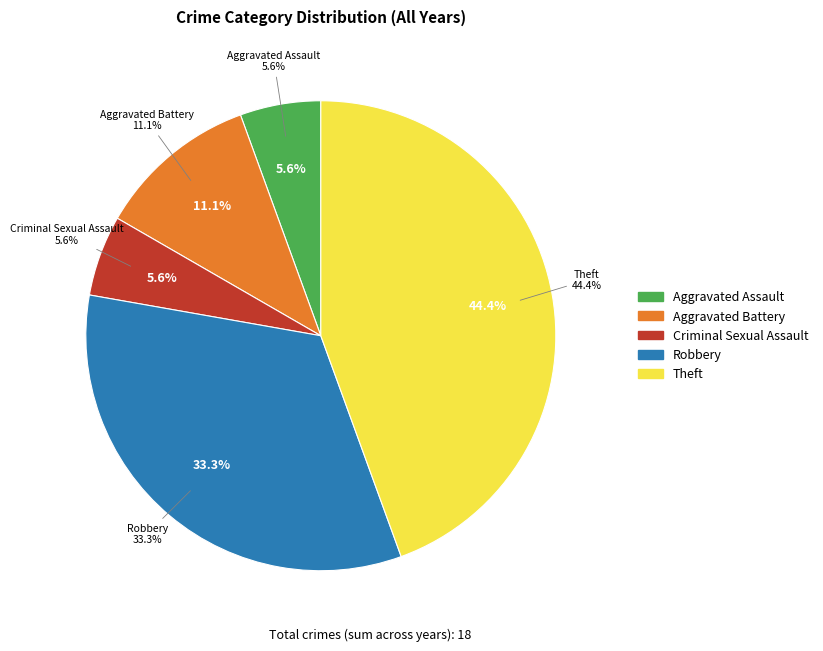

Rank the categories by value from highest to lowest.

Theft, Robbery, Aggravated Battery, Aggravated Assault, Criminal Sexual Assault